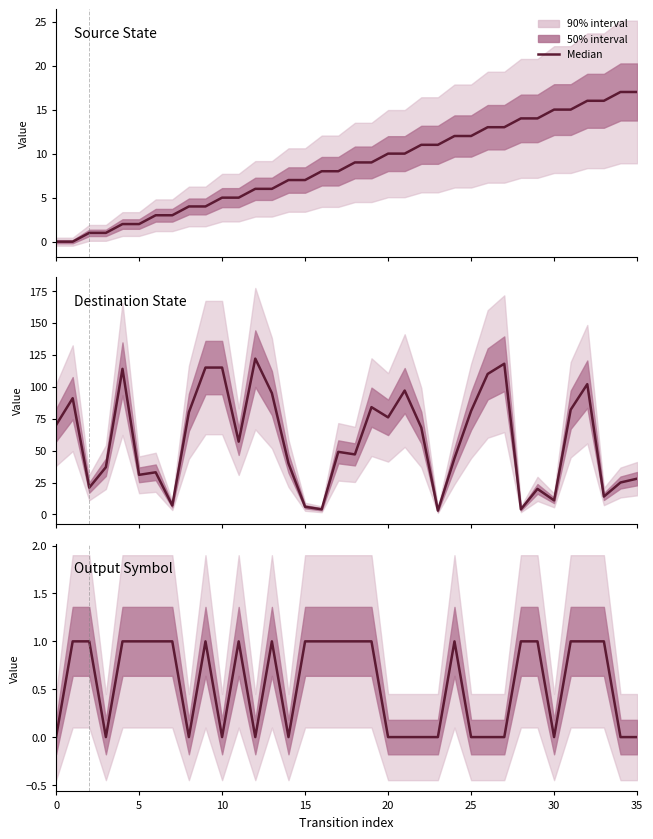

What is the difference between the second highest and second lowest values in the Source State series?

17